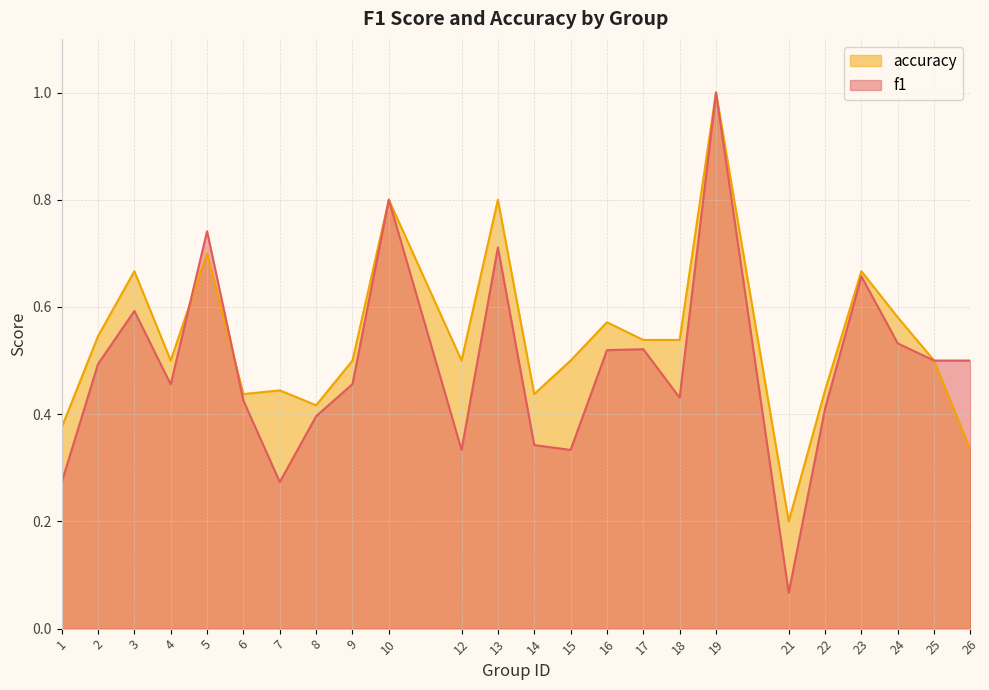

What is the difference between the maximum and minimum values in the accuracy series?

0.8